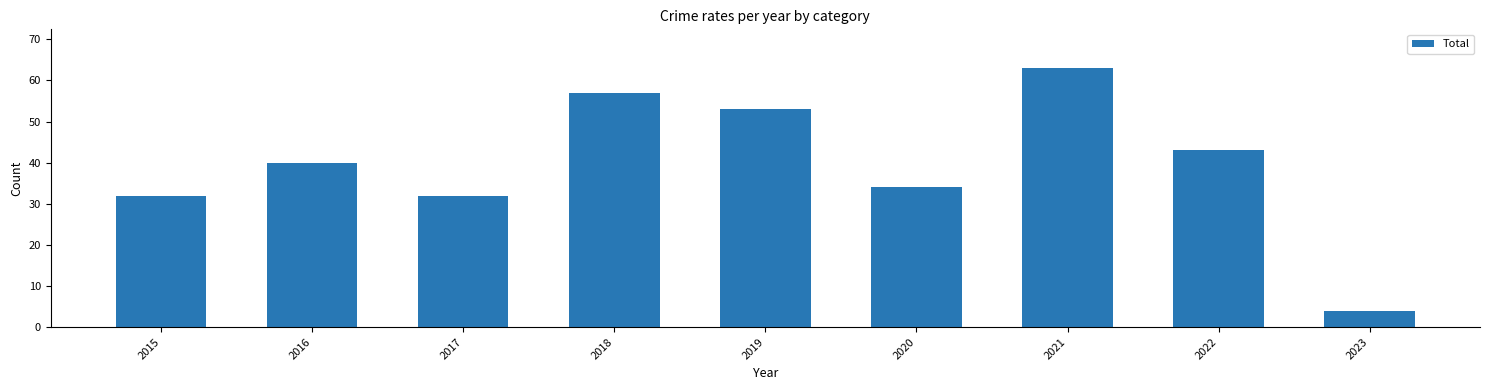

The value at 2019 is 85. True or false?

False